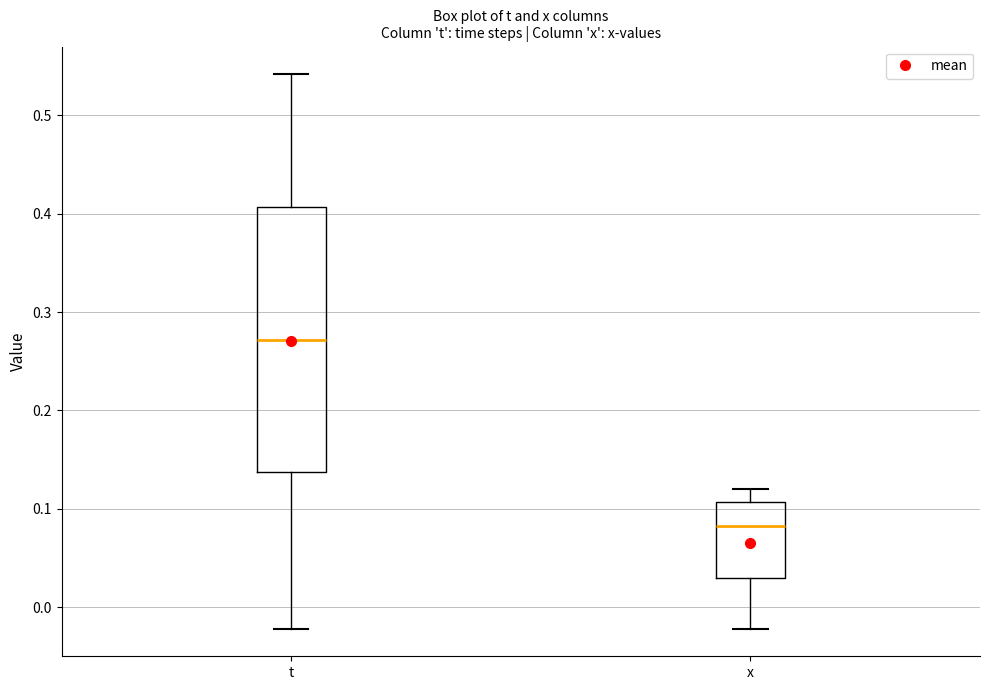

Which box is the tallest, from its lower edge to its upper edge?

t